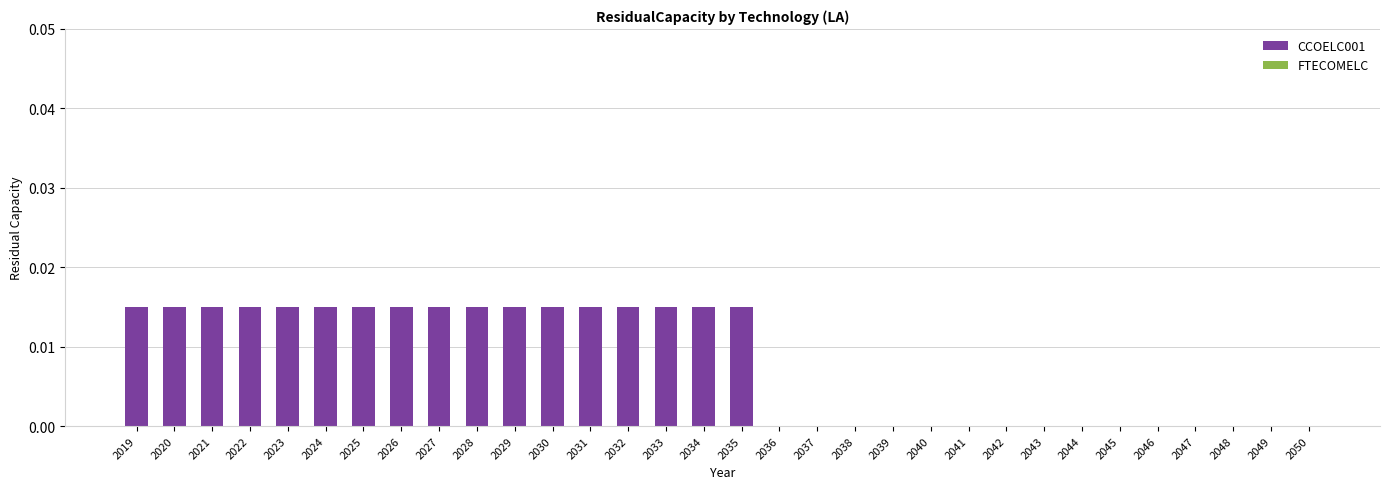

True or false: the data shows 0.0 at 2035.

True